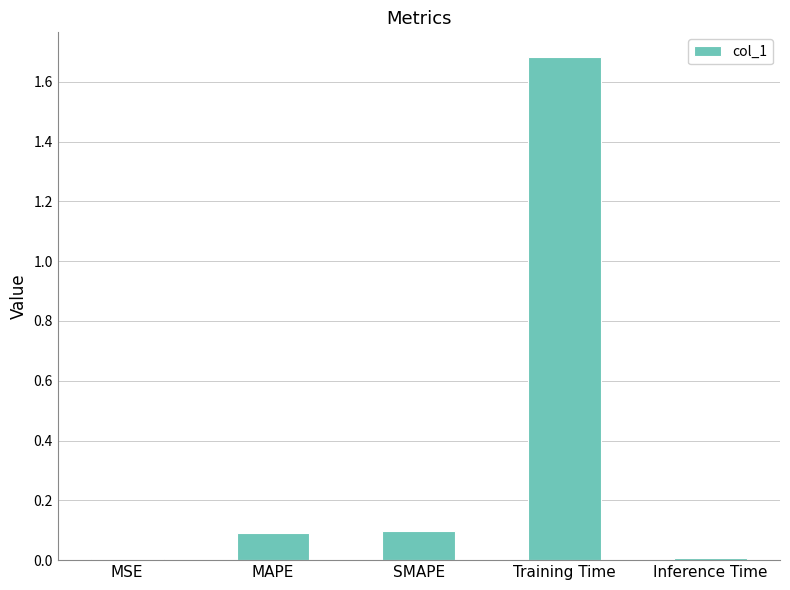

What is the sum of the values at Training Time and MAPE?

1.8